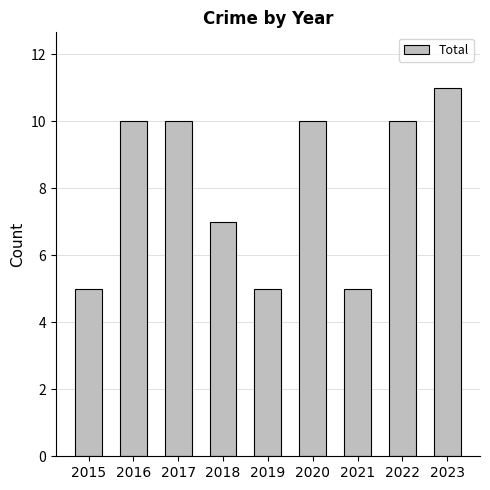

Is it true that the value at 2015 is 8?

False